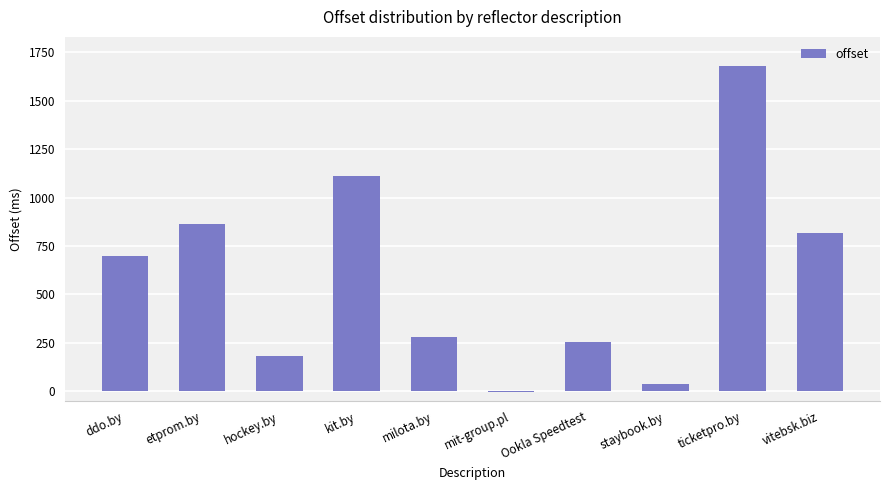

Is it true that the value at ddo.by is 697?

True